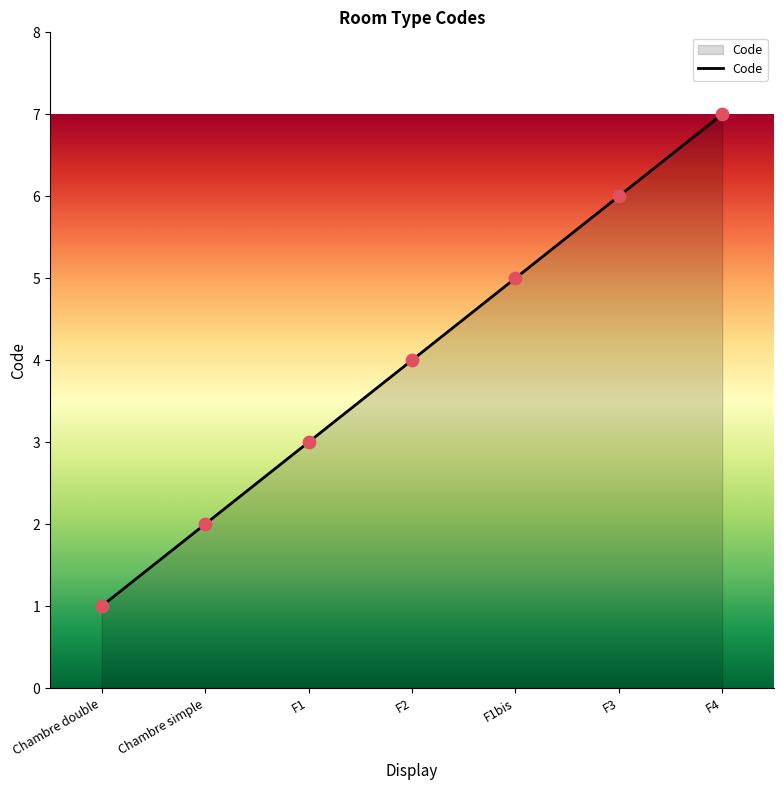

What is the change in value from F1bis to F4?

+2